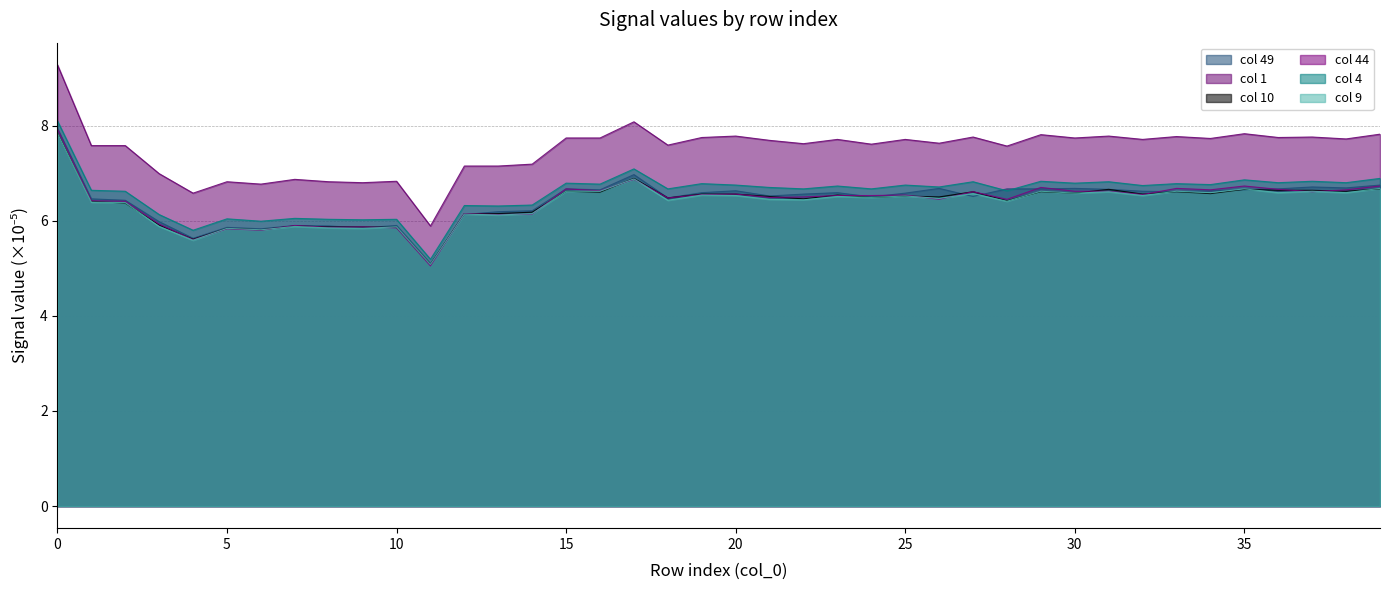

True or false: col_10 and col_4 cross at least once.

False